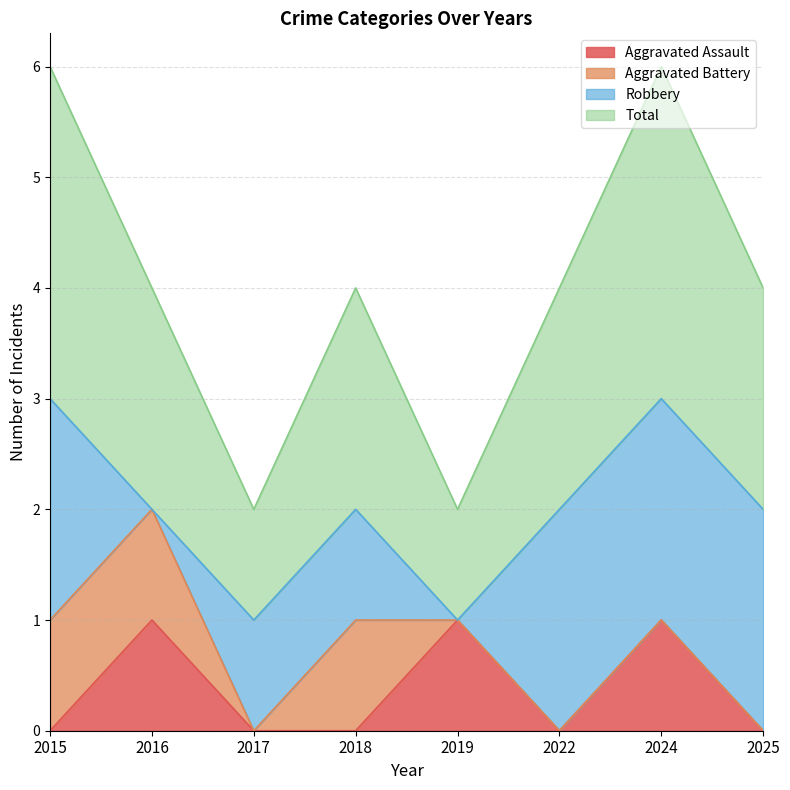

True or false: Aggravated Assault and Total cross at least once.

False